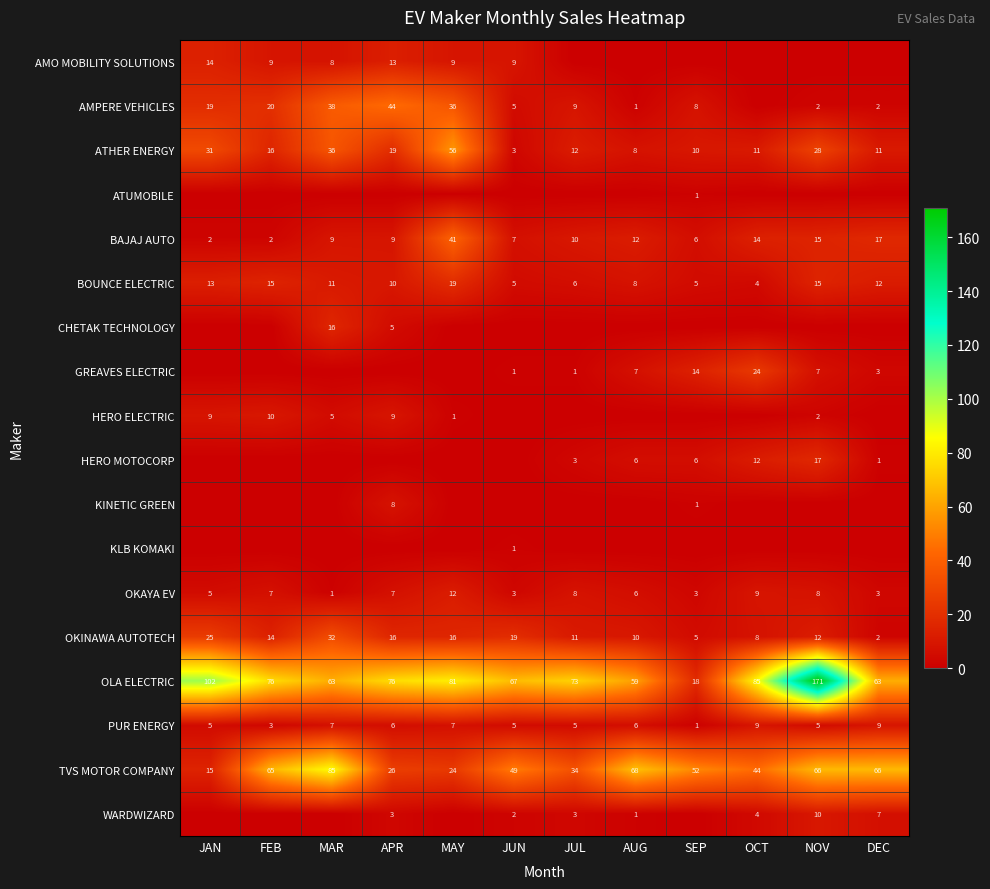

Which has a higher value, MAY or SEP?

MAY